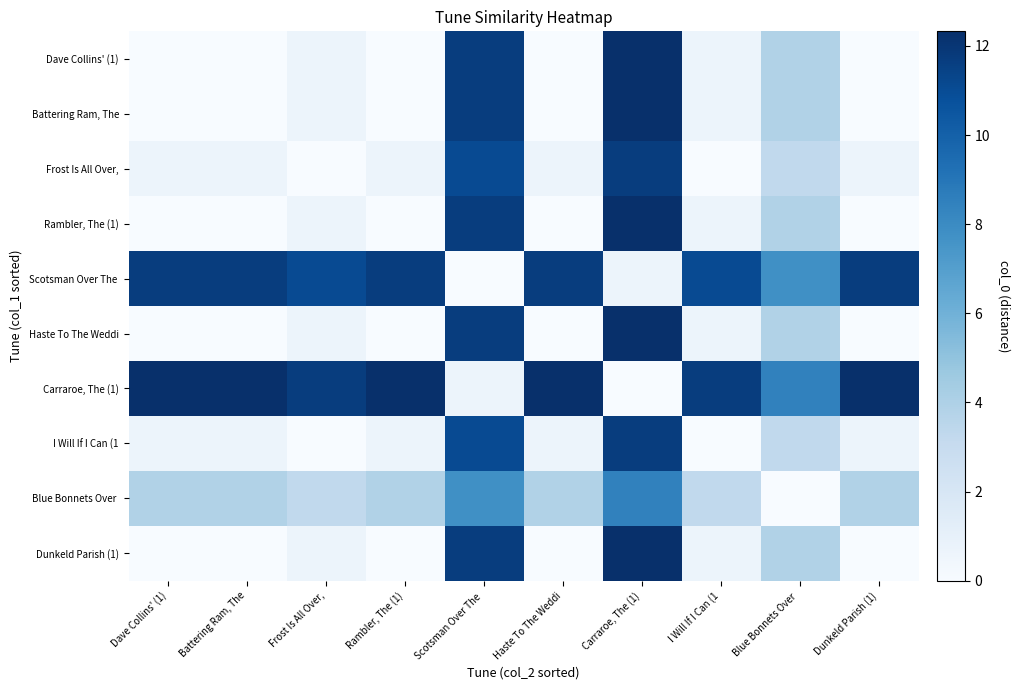

At how many categories does at least one series exceed 2?

10